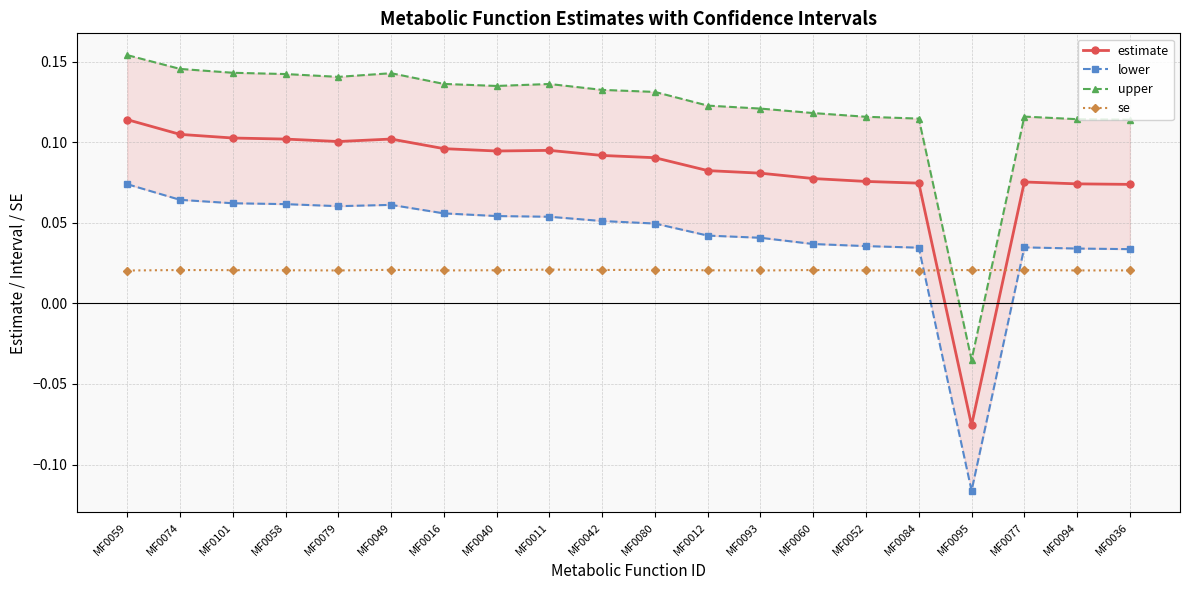

True or false: lower has a value of 0.1 at MF0059.

True